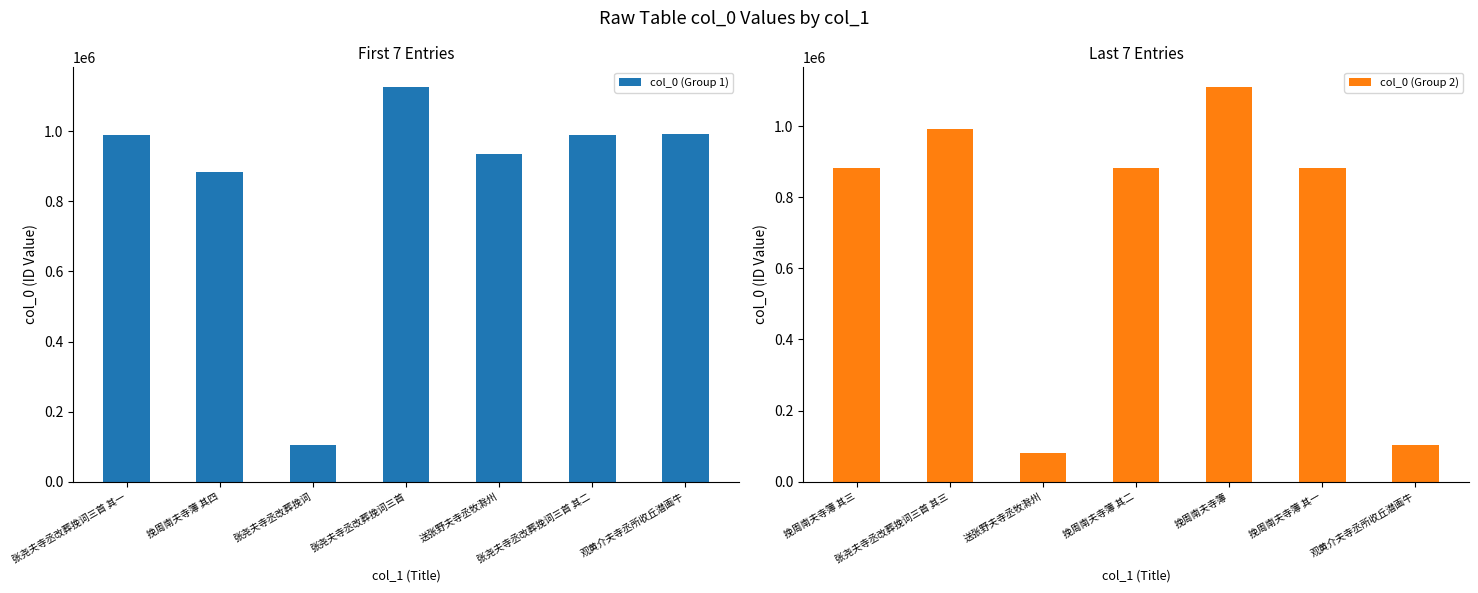

What is the difference between the maximum and second lowest values in the col_0 (Group 2) series?

1006267